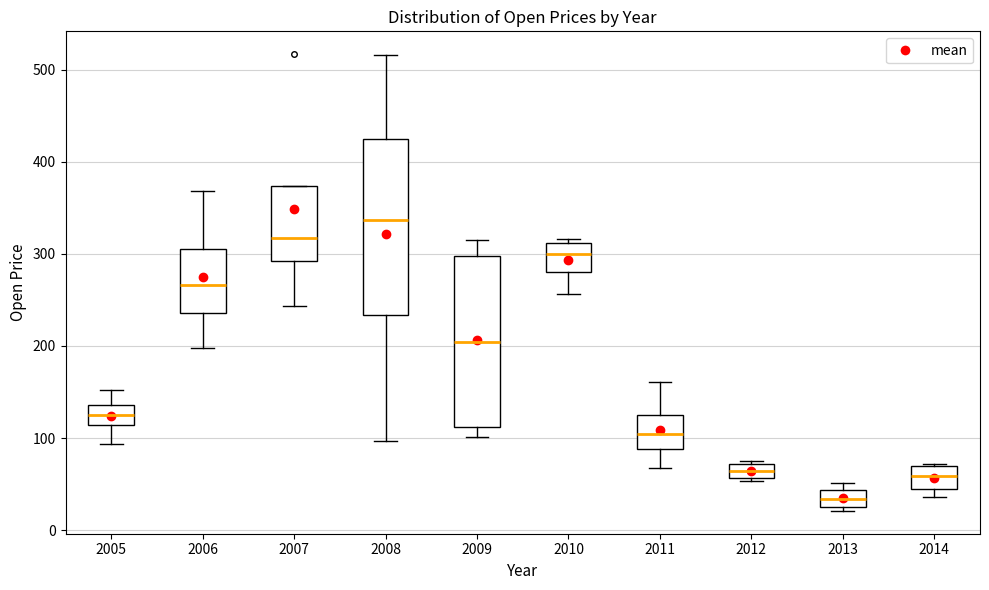

Where is the lower edge of the box at x = 2010 on the y-axis? The values are not printed on the chart, so give them approximately, as read against the axis.

280